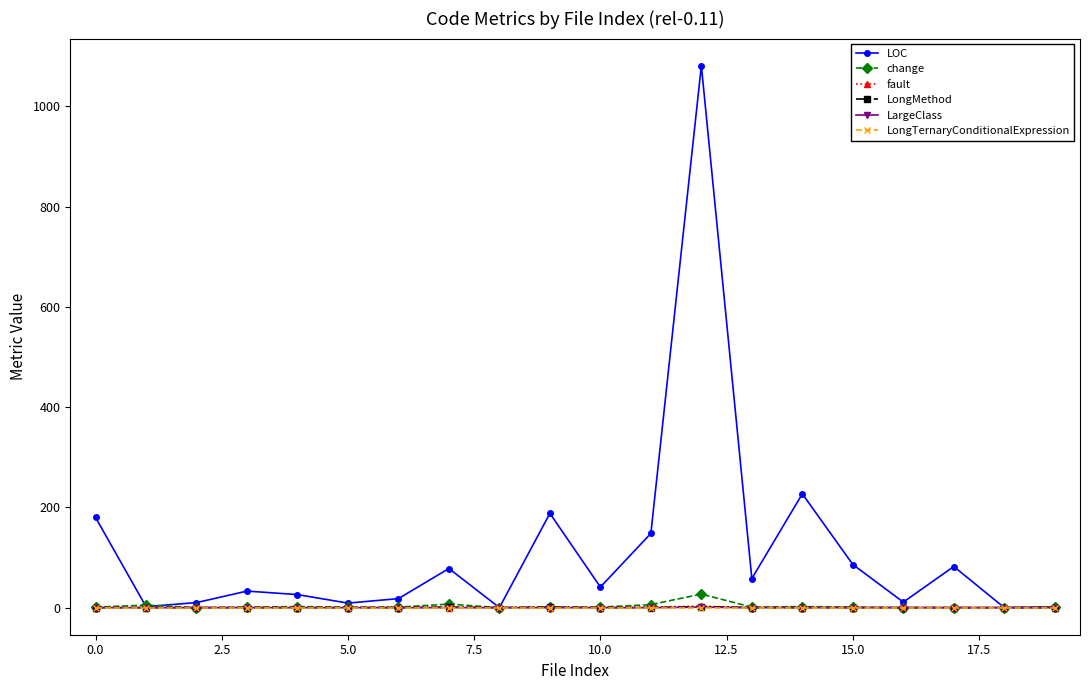

Does the chart have visible grid lines?

No